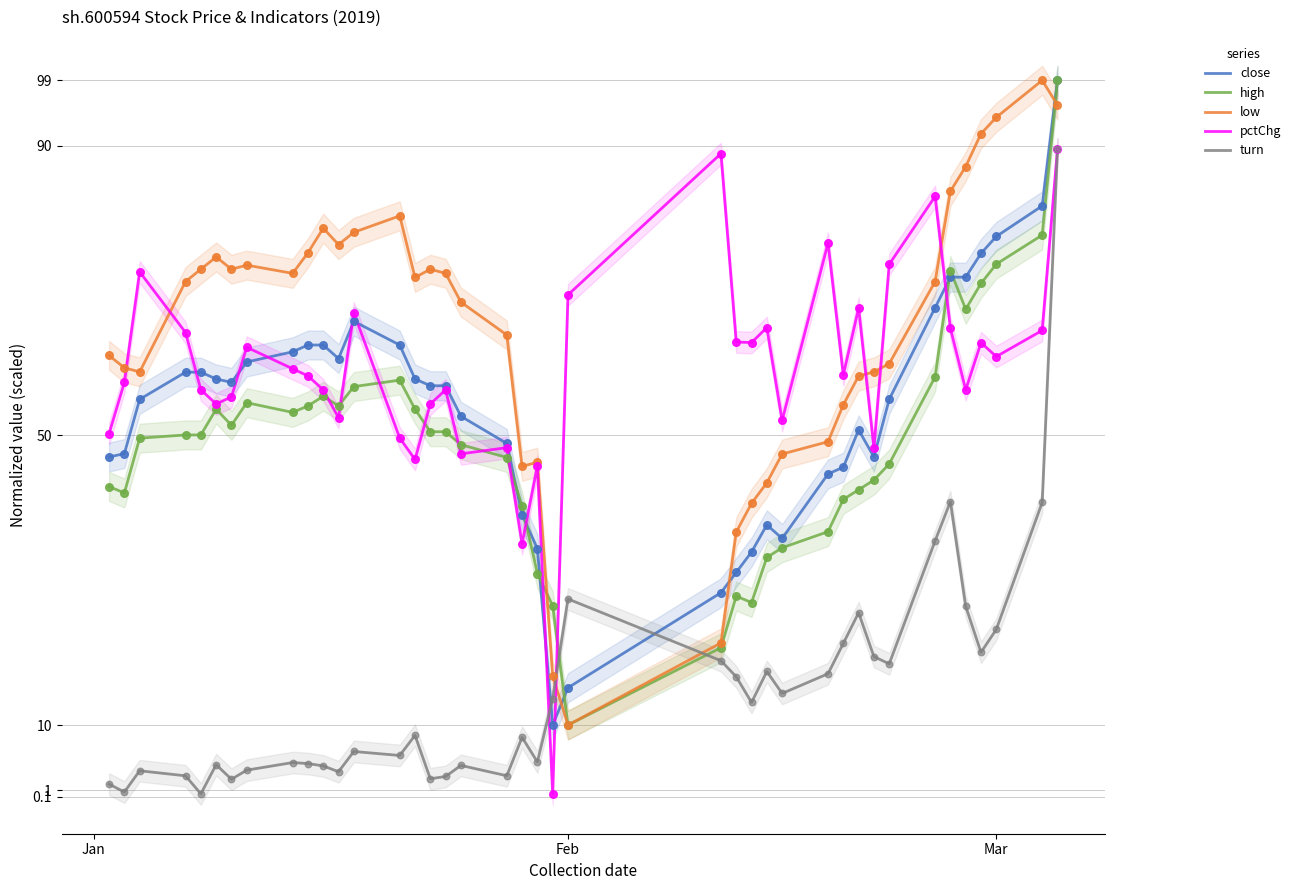

Which series has the widest spread of Y values?

close